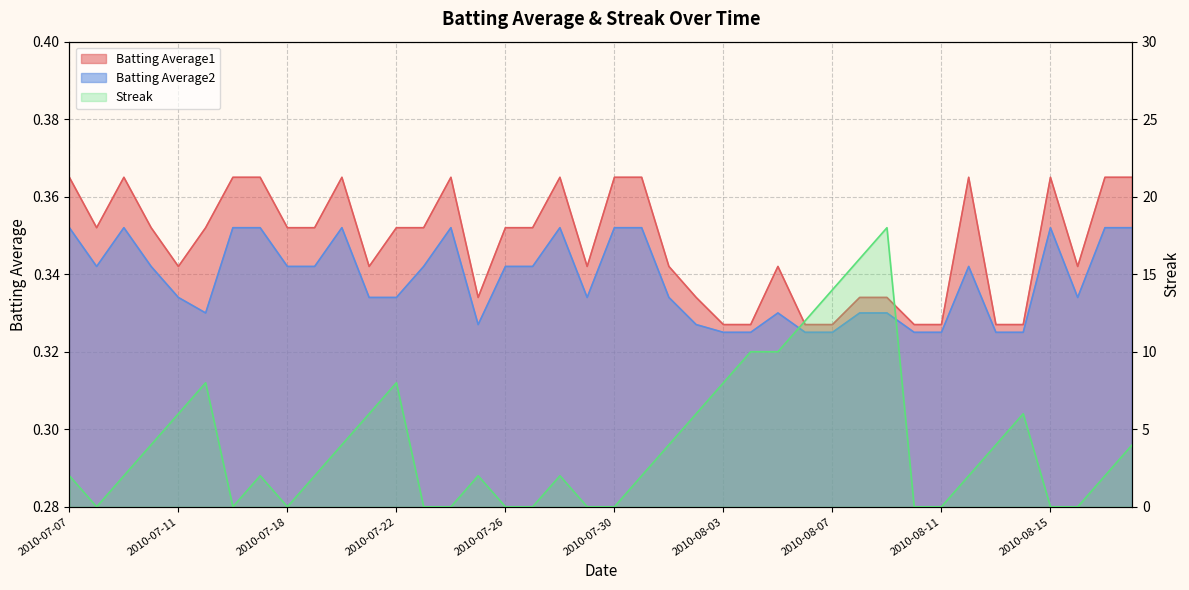

What is the value of the Batting Average2 point at the 5th from the left?

0.3